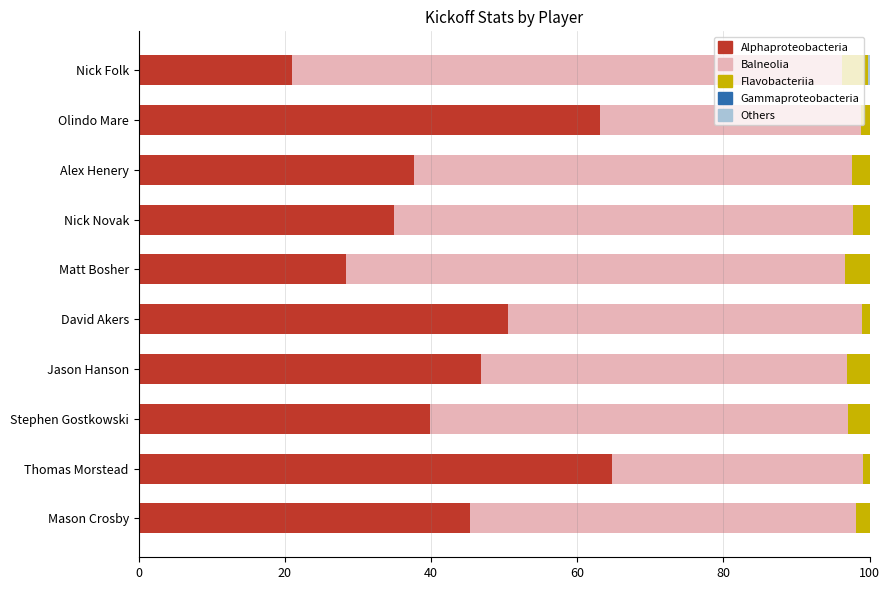

How many bars are there in each group?

5